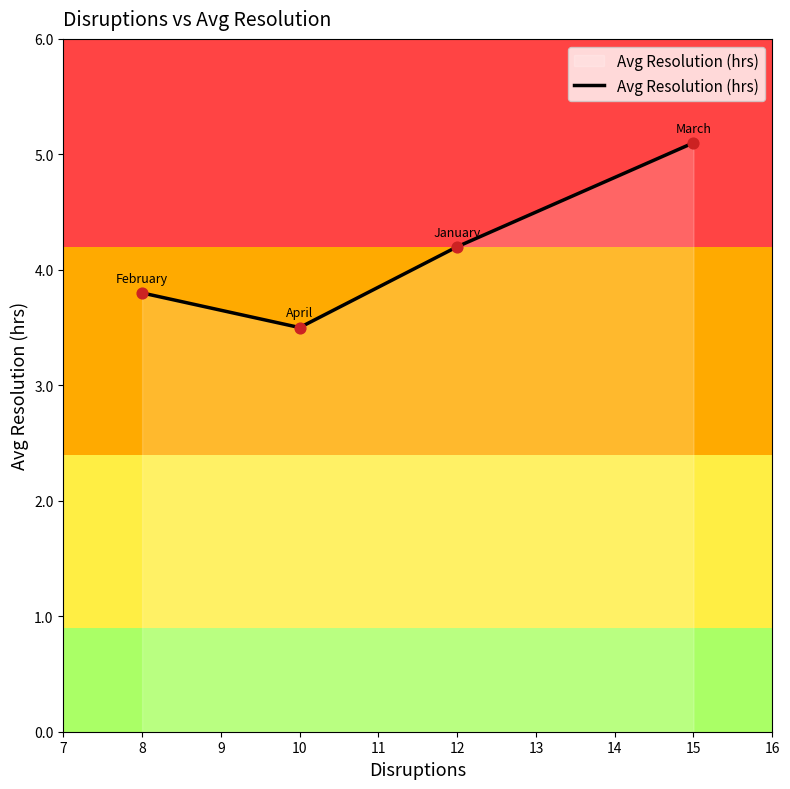

Between 8 and 10, which is larger?

8